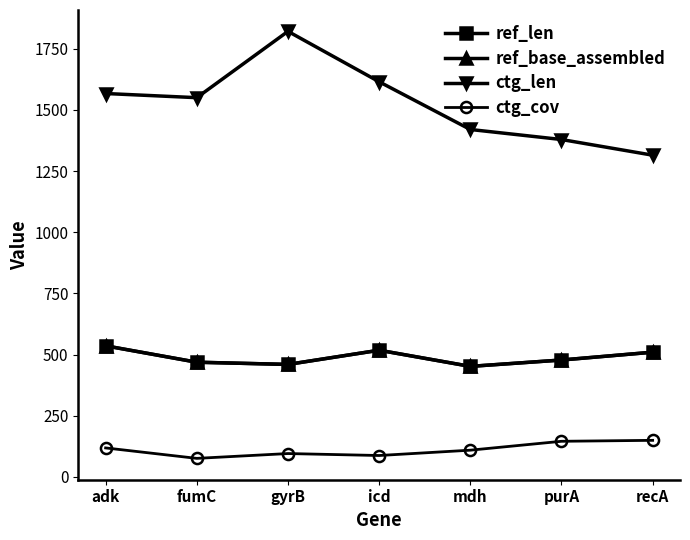

What is the approximate value of ref_len at purA?

478.0